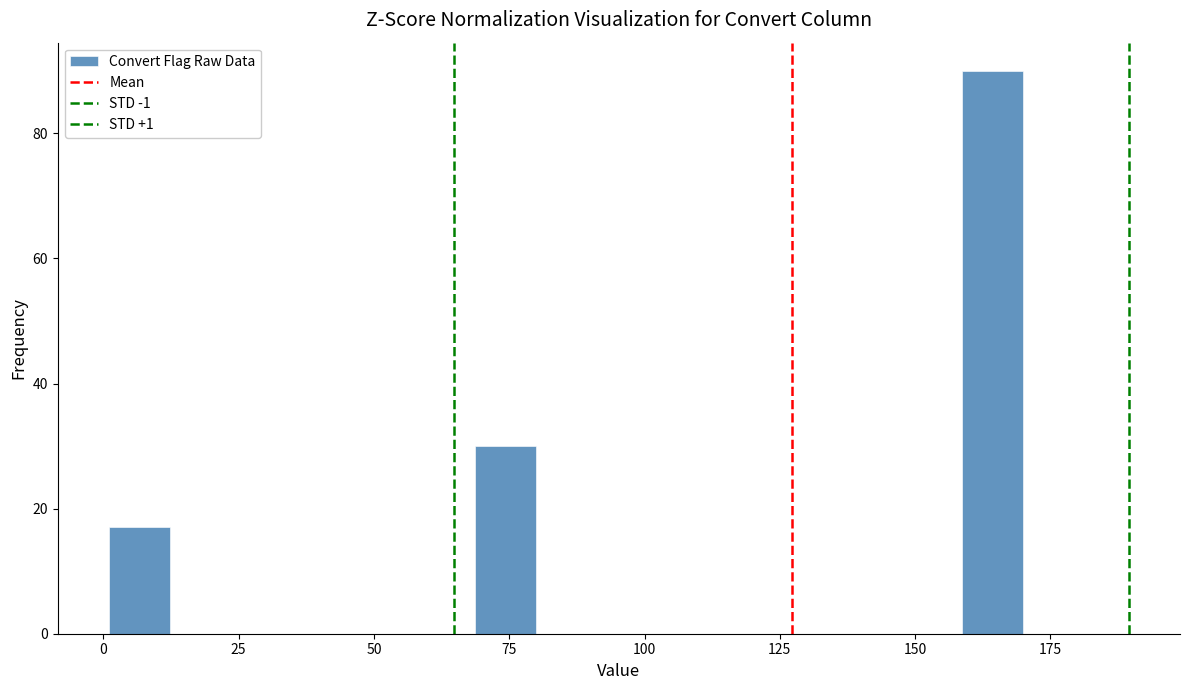

Around what value on the x-axis is the tallest bar? Give the approximate position of its centre, as read against the axis.

165